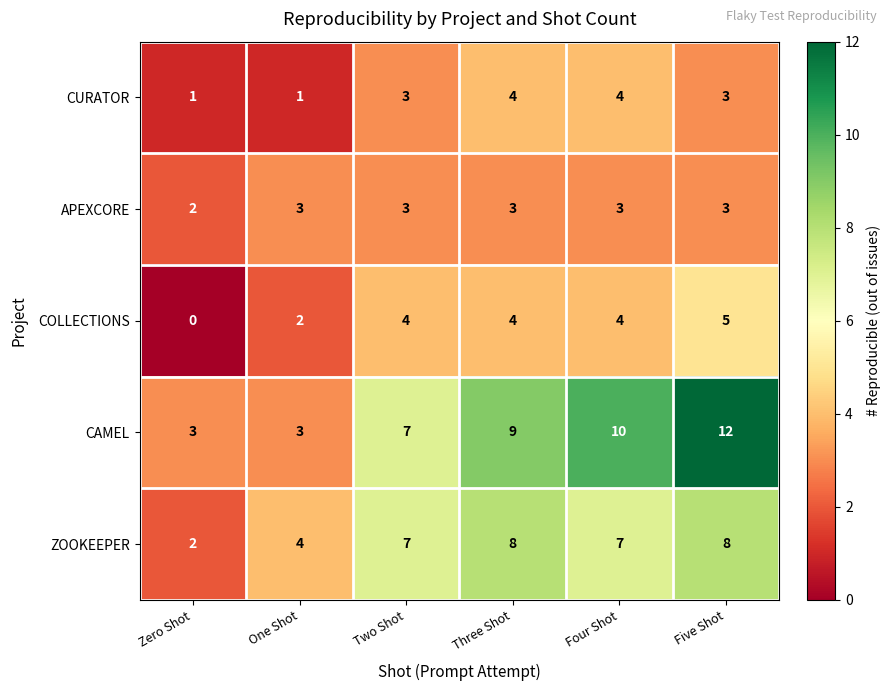

Reading right to left, list all the values displayed in this chart.

CURATOR: 3	4	4	3	1	1
APEXCORE: 3	3	3	3	3	2
COLLECTIONS: 5	4	4	4	2	0
CAMEL: 12	10	9	7	3	3
ZOOKEEPER: 8	7	8	7	4	2